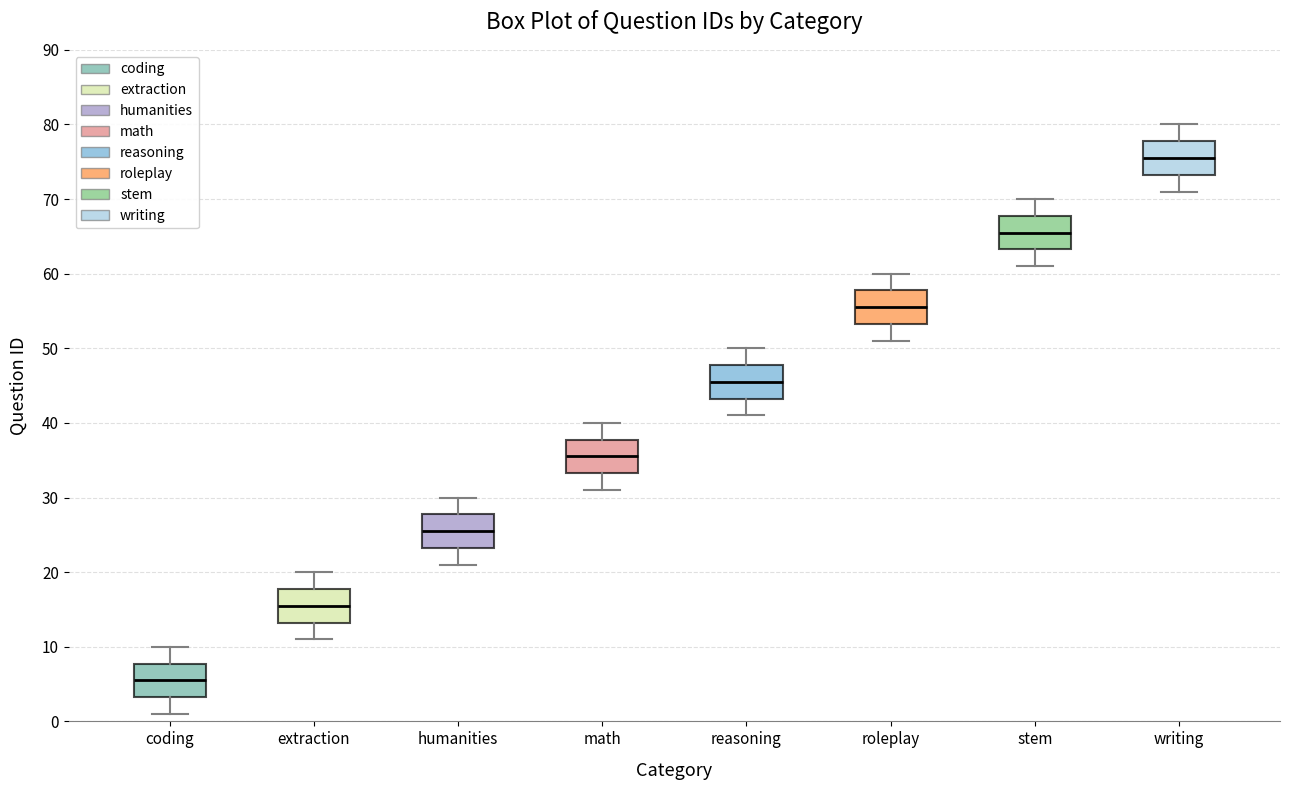

Reading left to right, read every box against the y-axis: the position of its median line, the range the box covers, and the ends of its whiskers. The values are not printed on the chart, so give them approximately, as read against the axis.

coding: median 6, box 3 to 8, whiskers 1 to 10
extraction: median 16, box 13 to 18, whiskers 11 to 20
humanities: median 26, box 23 to 28, whiskers 21 to 30
math: median 36, box 33 to 38, whiskers 31 to 40
reasoning: median 46, box 43 to 48, whiskers 41 to 50
roleplay: median 56, box 53 to 58, whiskers 51 to 60
stem: median 66, box 63 to 68, whiskers 61 to 70
writing: median 76, box 73 to 78, whiskers 71 to 80